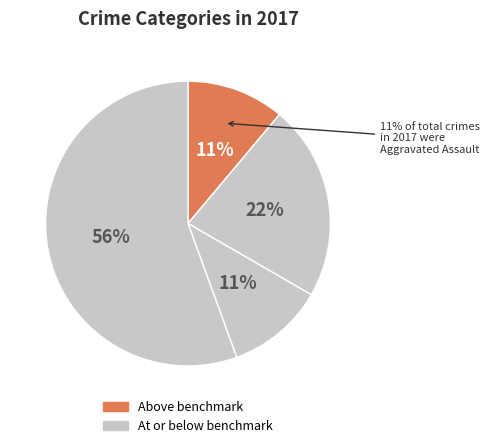

To the nearest percent, what portion does Aggravated Battery represent?

22%